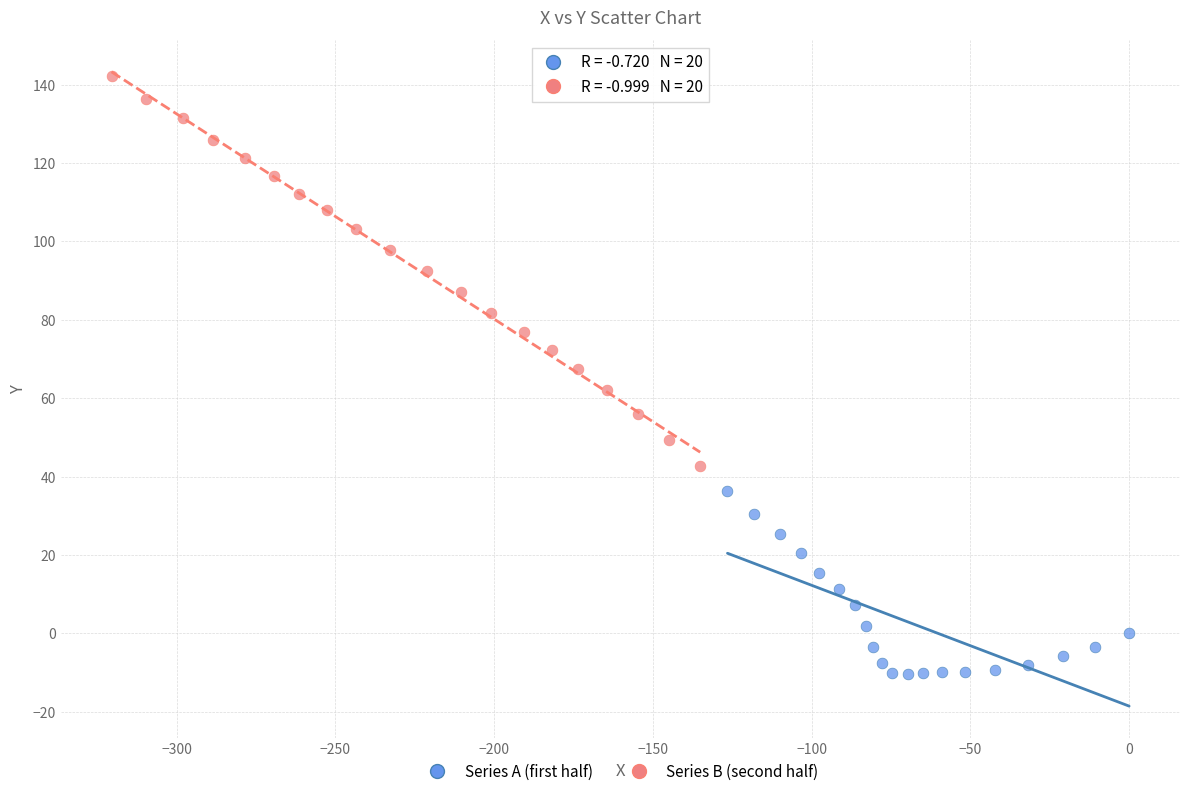

Which series reaches the minimum Y coordinate?

Series A (first half)